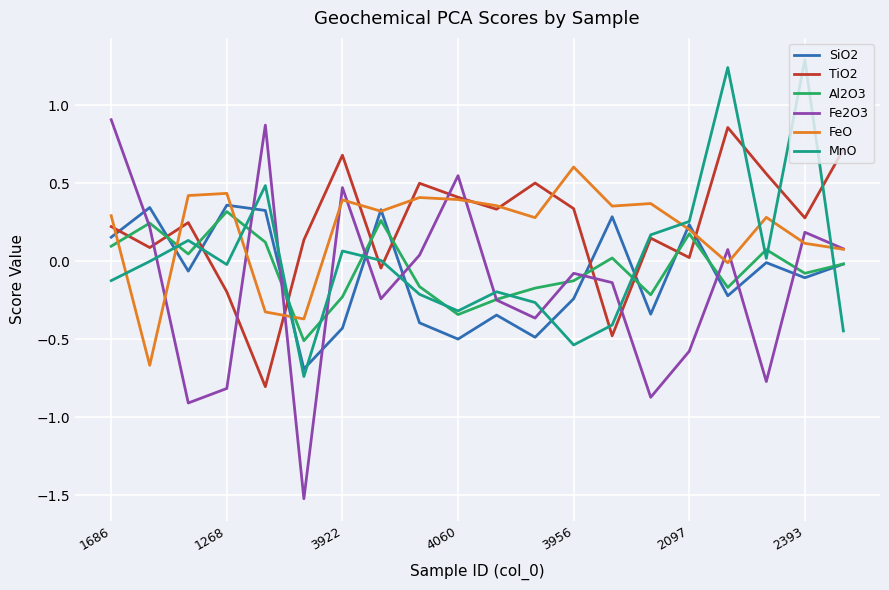

Which series has the largest range (max minus min)?

Fe2O3